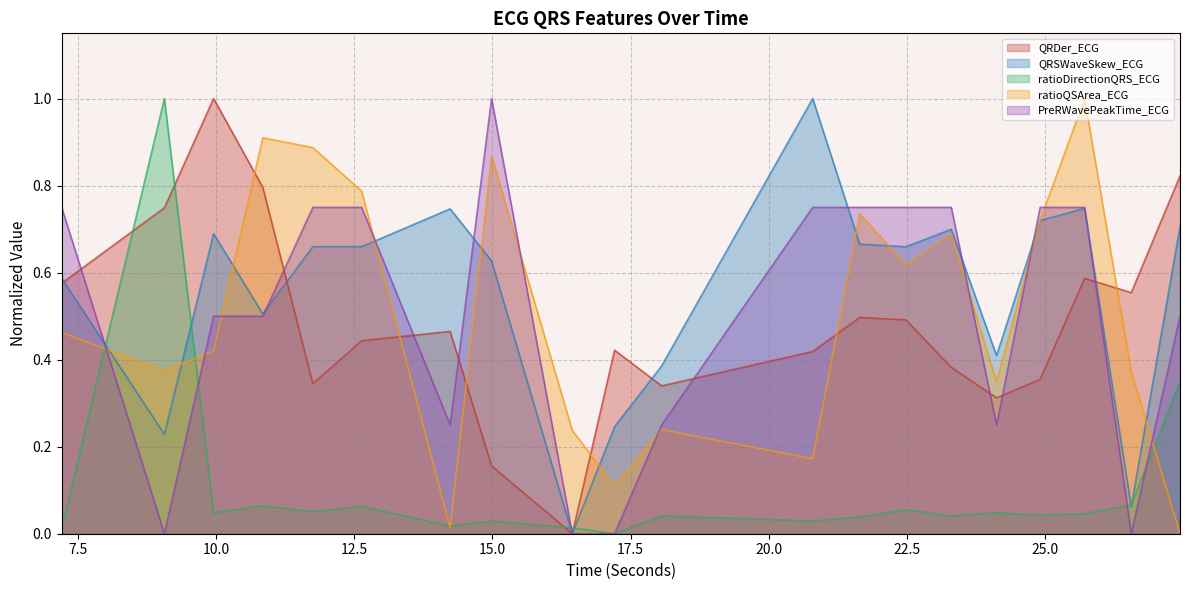

Where do ratioDirectionQRS_ECG and PreRWavePeakTime_ECG first cross each other?

7.203125 and 9.0625